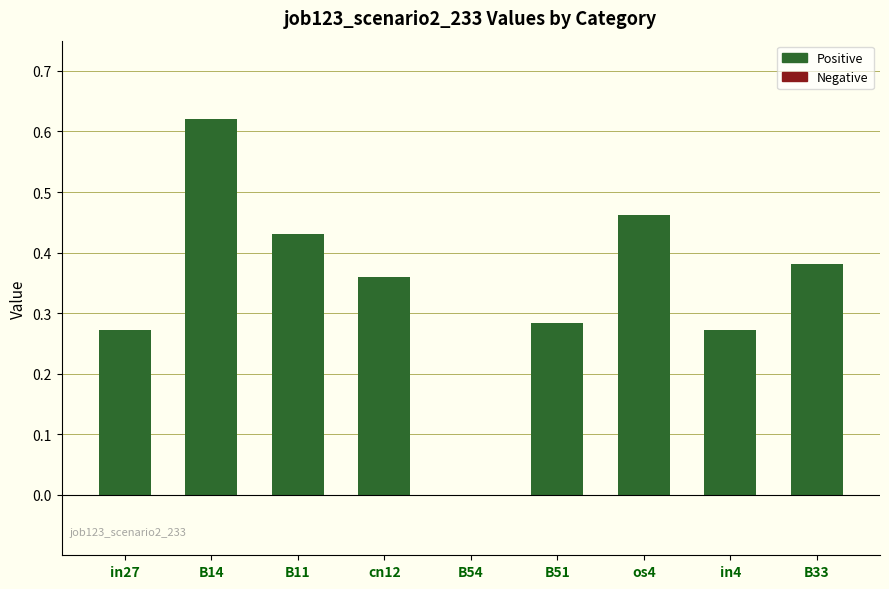

True or false: the data shows 0.2 at B11.

False